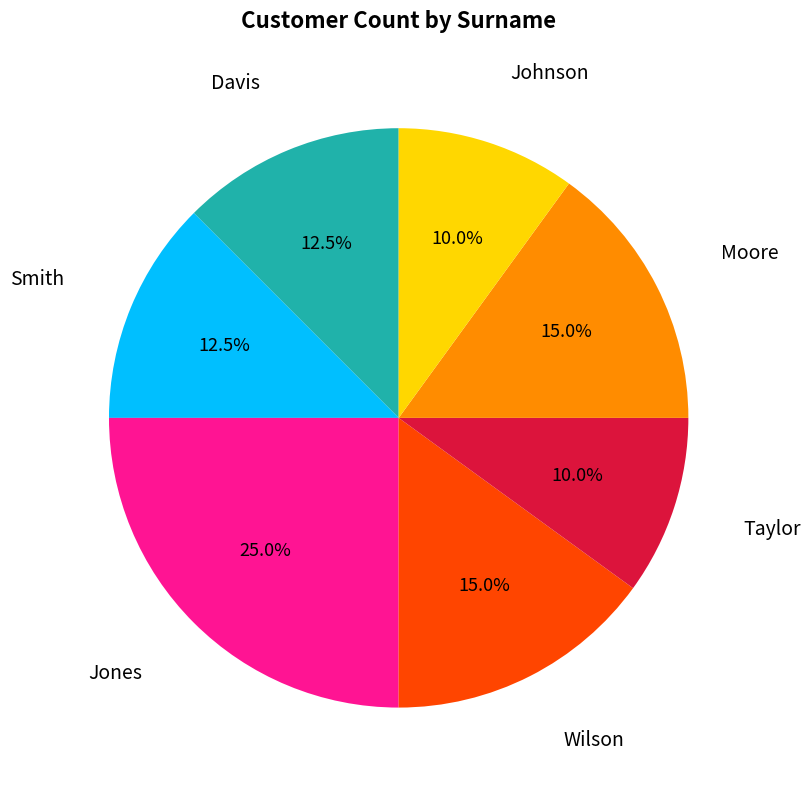

Does any single category account for the majority?

No